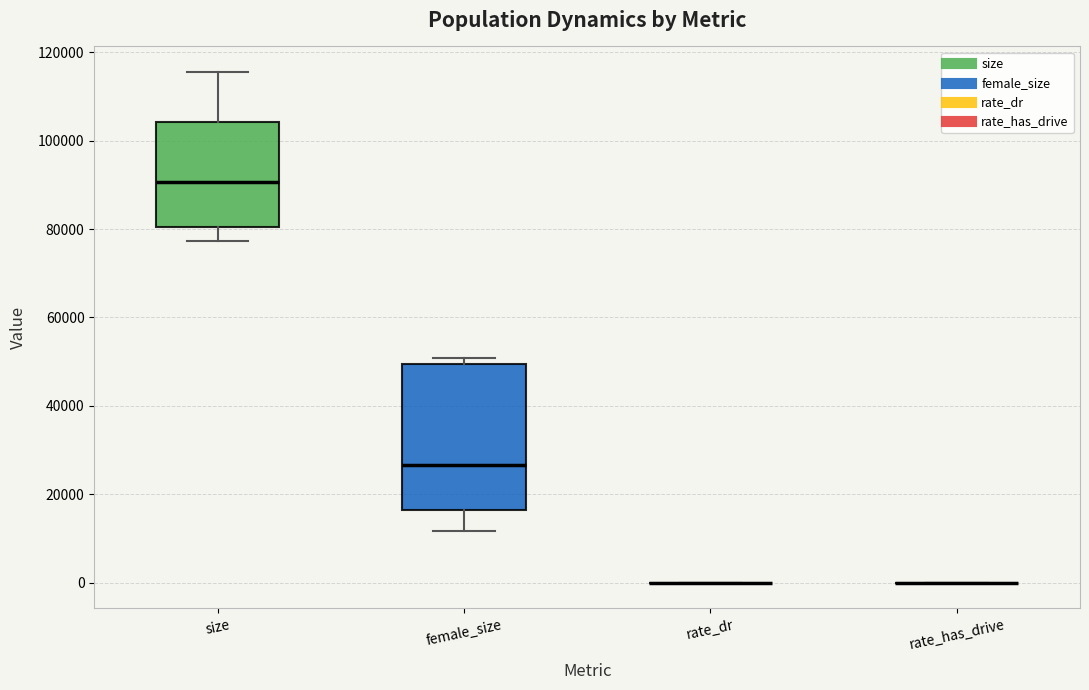

Reading left to right, read every box against the y-axis: the position of its median line, the range the box covers, and the ends of its whiskers. The values are not printed on the chart, so give them approximately, as read against the axis.

size: median 90000, box 80000 to 104000, whiskers 78000 to 116000
female_size: median 26000, box 16000 to 50000, whiskers 12000 to 50000 (just above the box's upper edge)
rate_dr: box collapsed to a line at 0, whiskers 0 to 0
rate_has_drive: box collapsed to a line at 0, whiskers 0 to 0